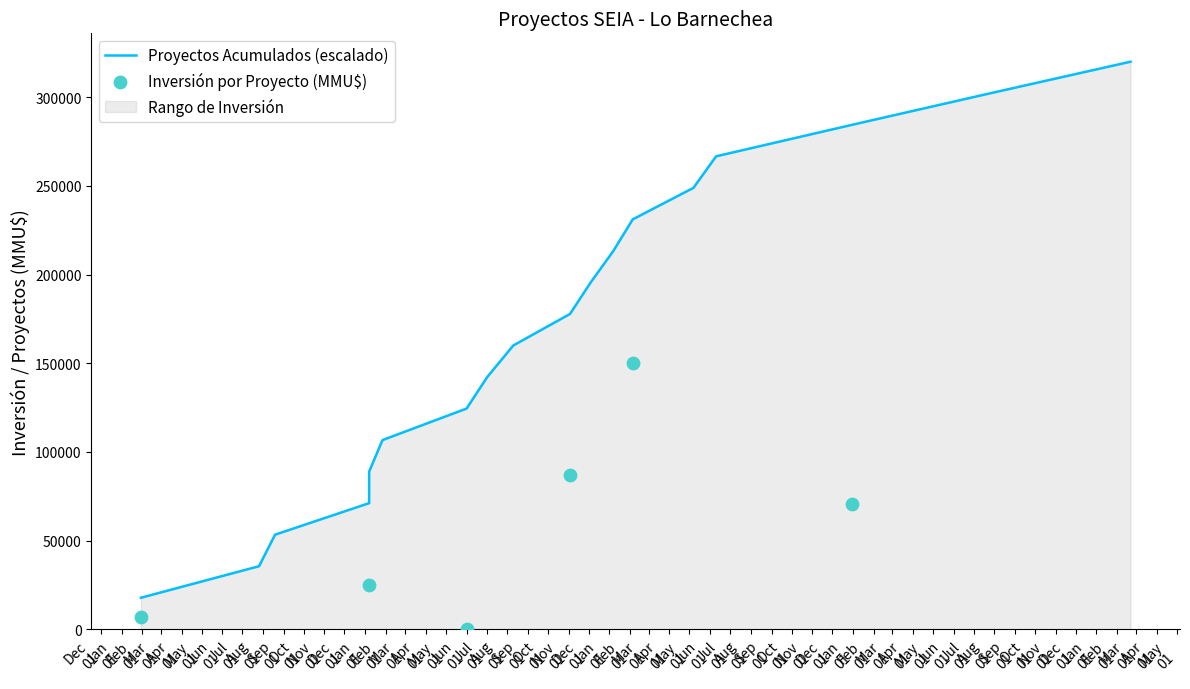

Approximately how many times larger is the value at 26/07/2019 compared to 07/01/2020?

1.2